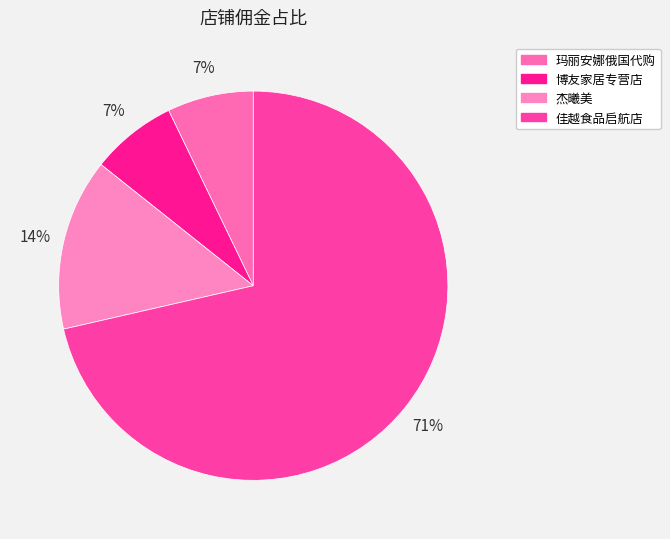

Which category has the smallest portion of the pie?

博友家居专营店